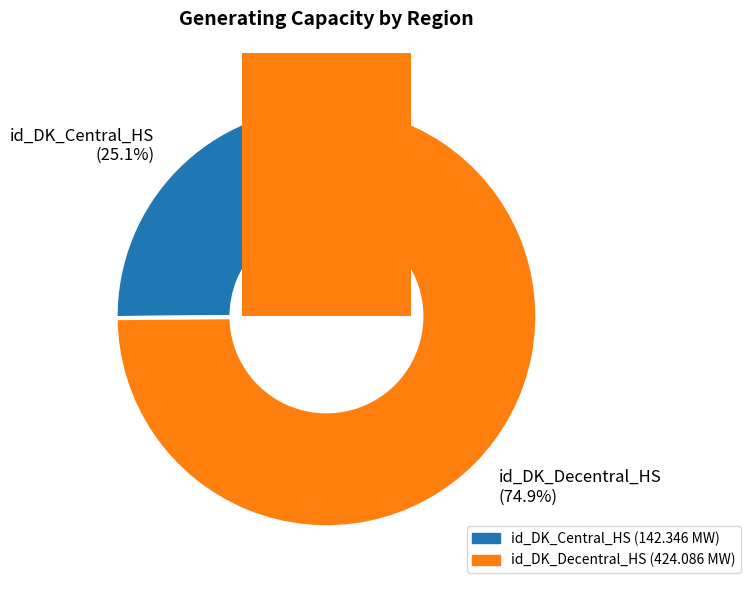

Do id_DK_Decentral_HS and id_DK_Central_HS together represent more than half of the pie?

Yes